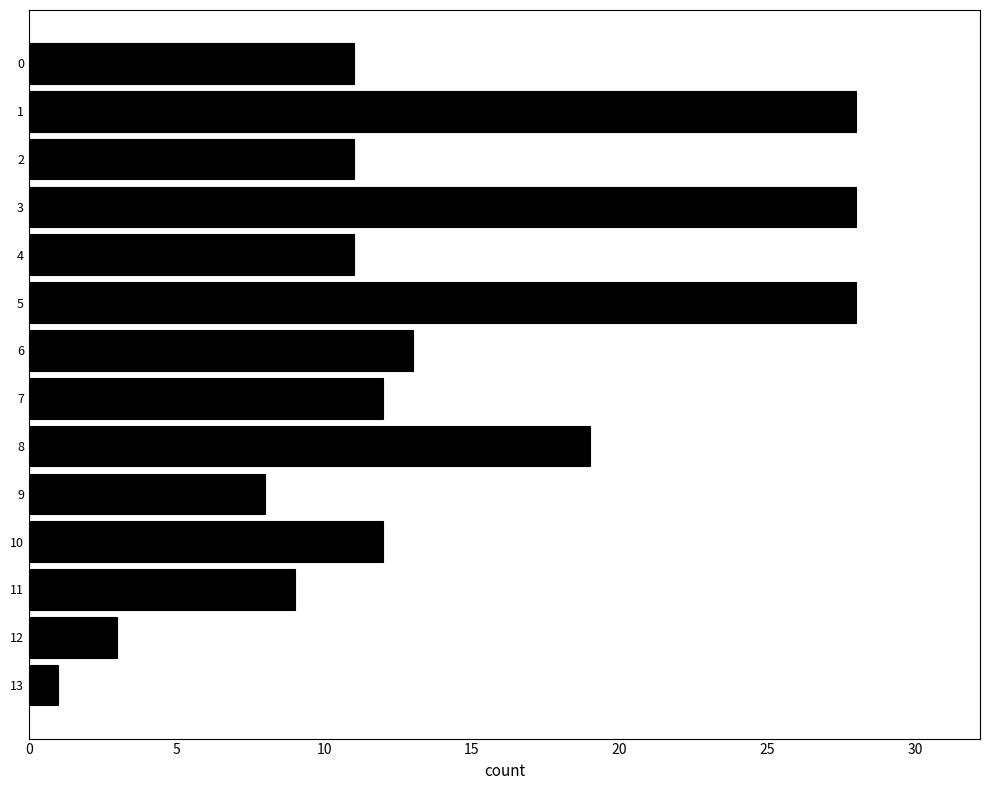

What is the difference between the maximum and minimum values?

27